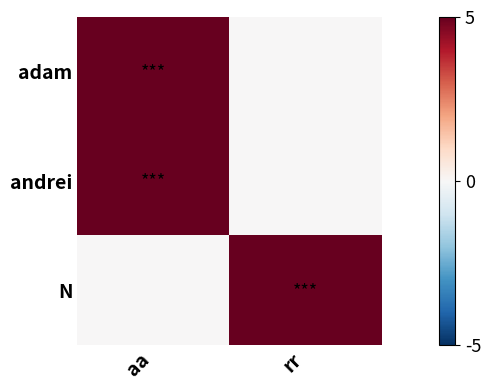

Reading left to right, list all the values displayed in this chart.

adam: aa=12345678	rr=0
andrei: aa=12345678	rr=0
N: aa=0	rr=12345678